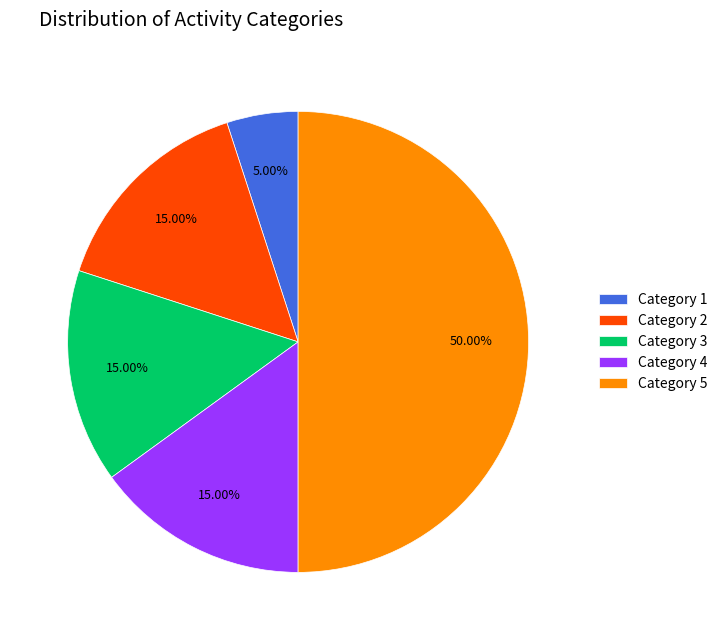

Approximately how many times larger is the value at Category 5 compared to Category 1?

10.0